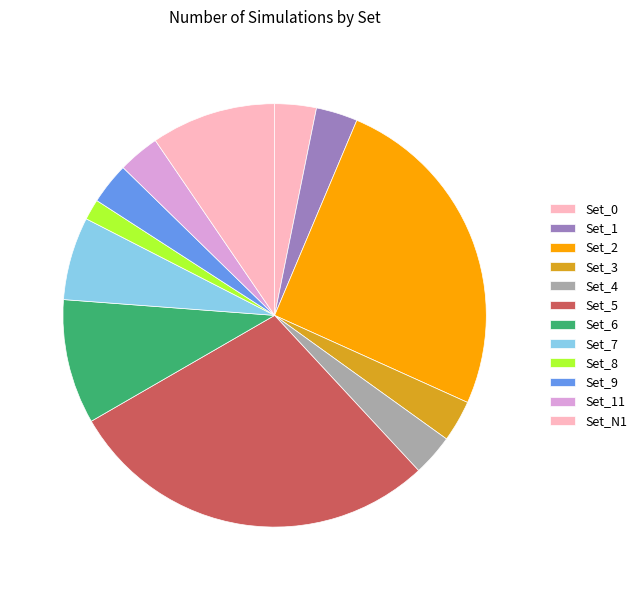

How many segments does this pie chart have?

12